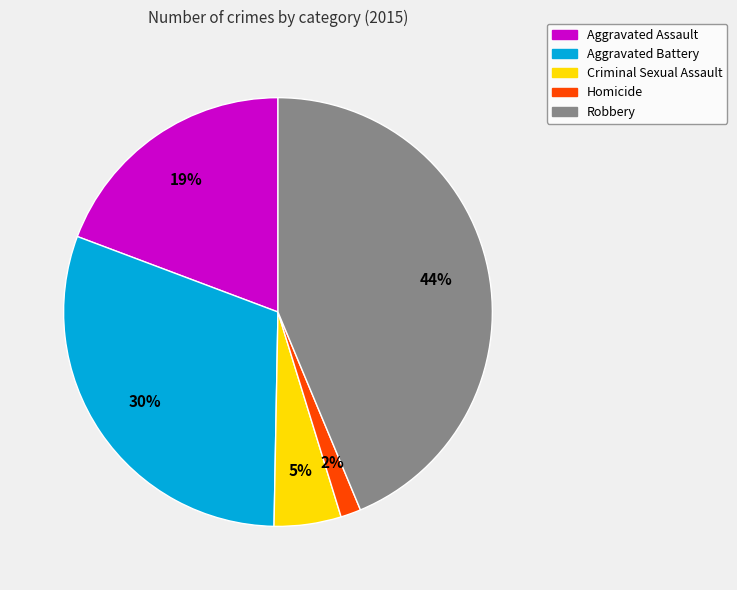

True or false: Robbery accounts for 44% of the total.

True